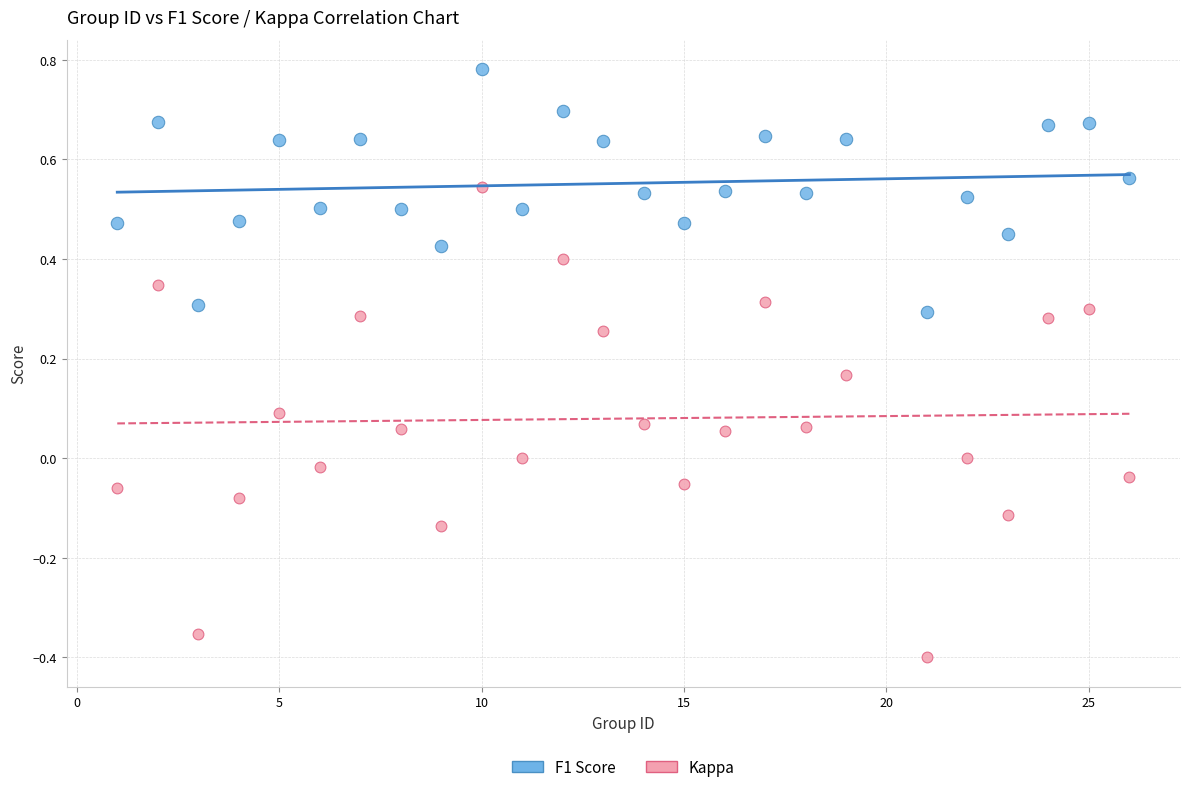

Which series contains the highest Y value?

F1 Score